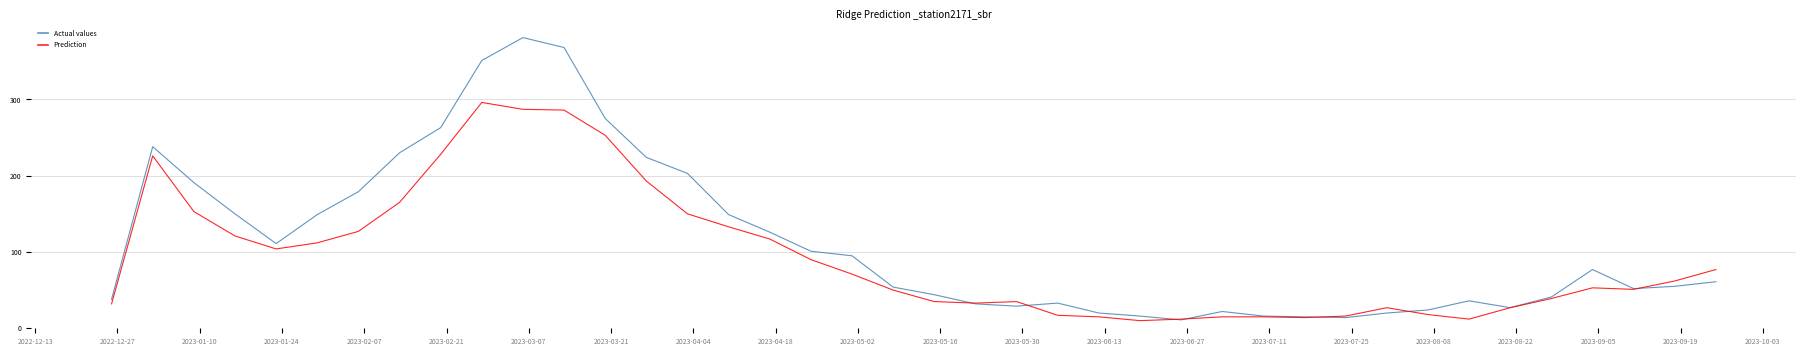

Which series has the largest total across all categories?

Actual values